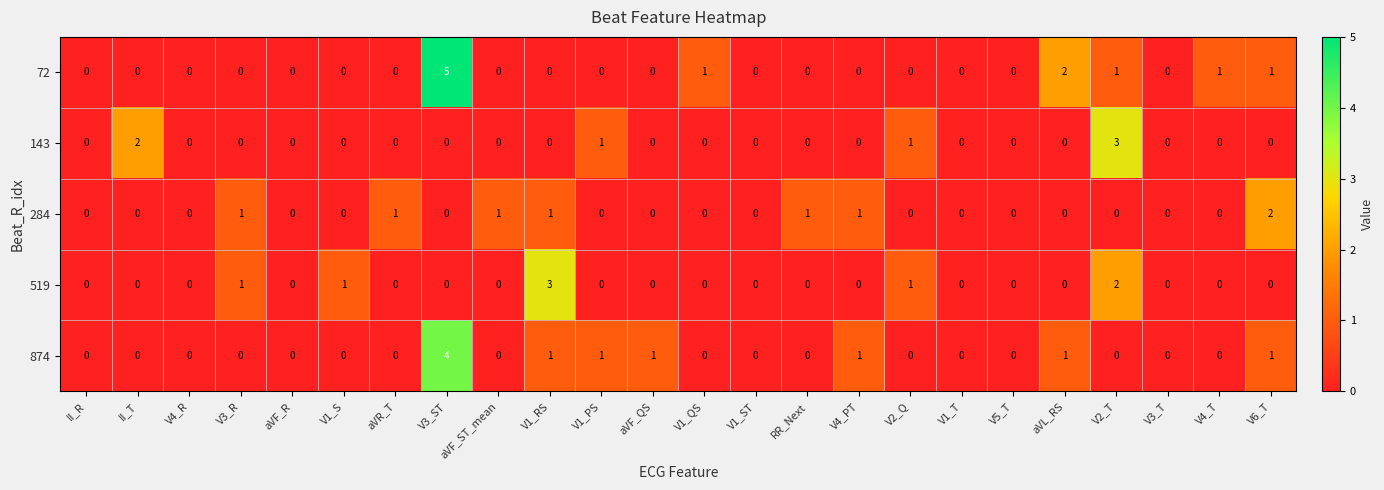

True or false: 72 has a value of 0 at aVF_ST_mean.

True